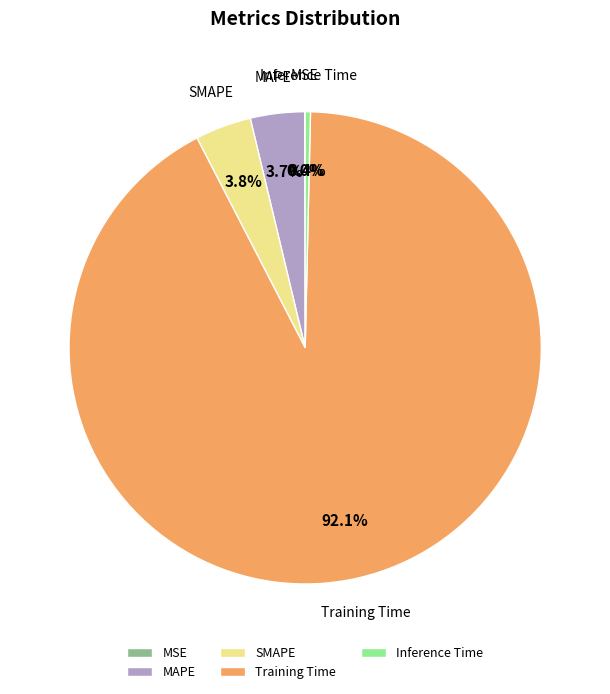

To the nearest percent, what portion does SMAPE represent?

4%